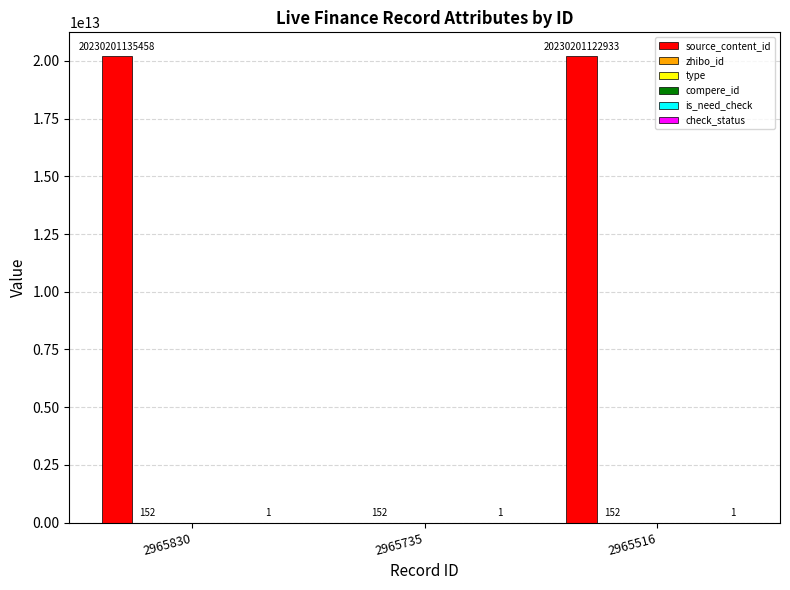

Reading left to right, transcribe all the data shown in this chart.

source_content_id: 2965830=20230201135458	2965735=0	2965516=20230201122933
zhibo_id: 2965830=152	2965735=152	2965516=152
type: 2965830=0	2965735=0	2965516=0
compere_id: 2965830=0	2965735=0	2965516=0
is_need_check: 2965830=0	2965735=0	2965516=0
check_status: 2965830=1	2965735=1	2965516=1